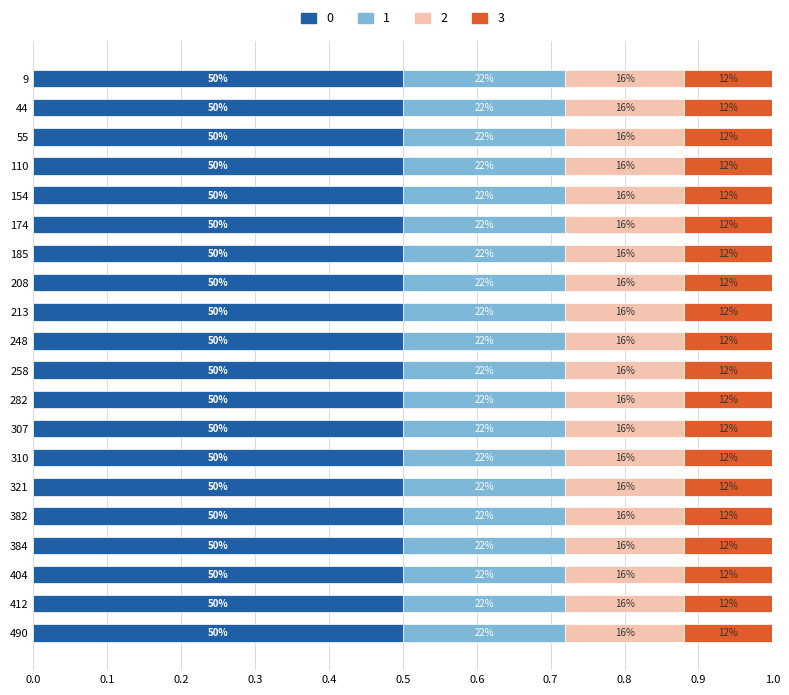

What are all the series names shown in the legend?

0, 1, 2, 3